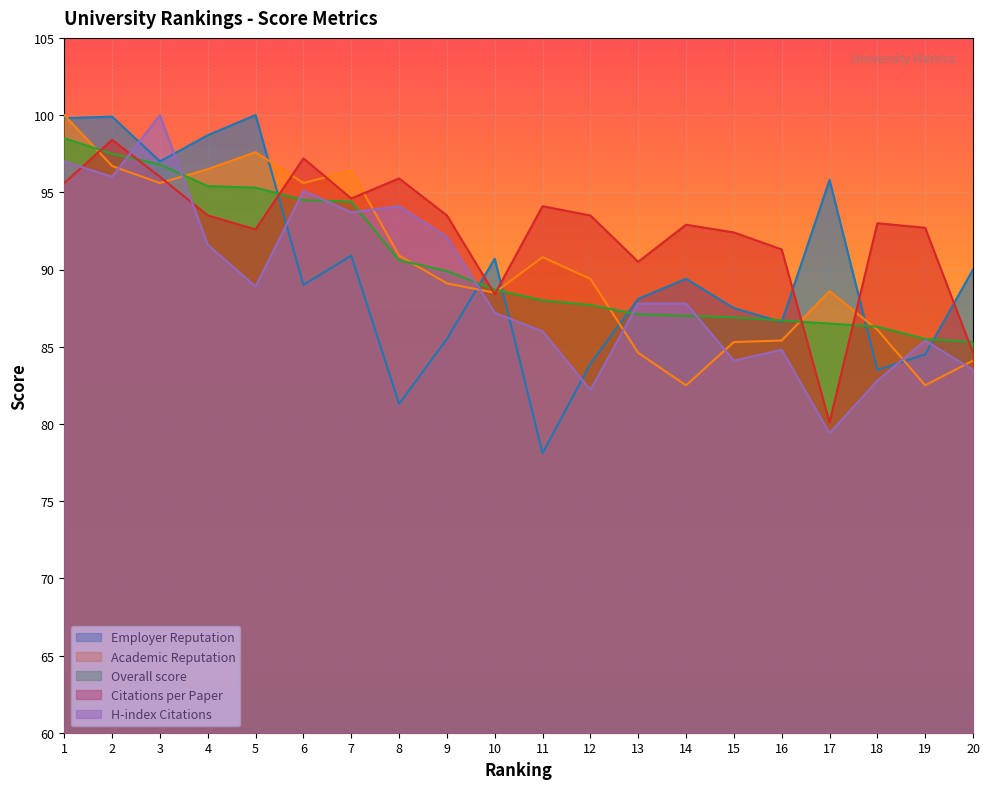

How many lines are shown in the chart?

5